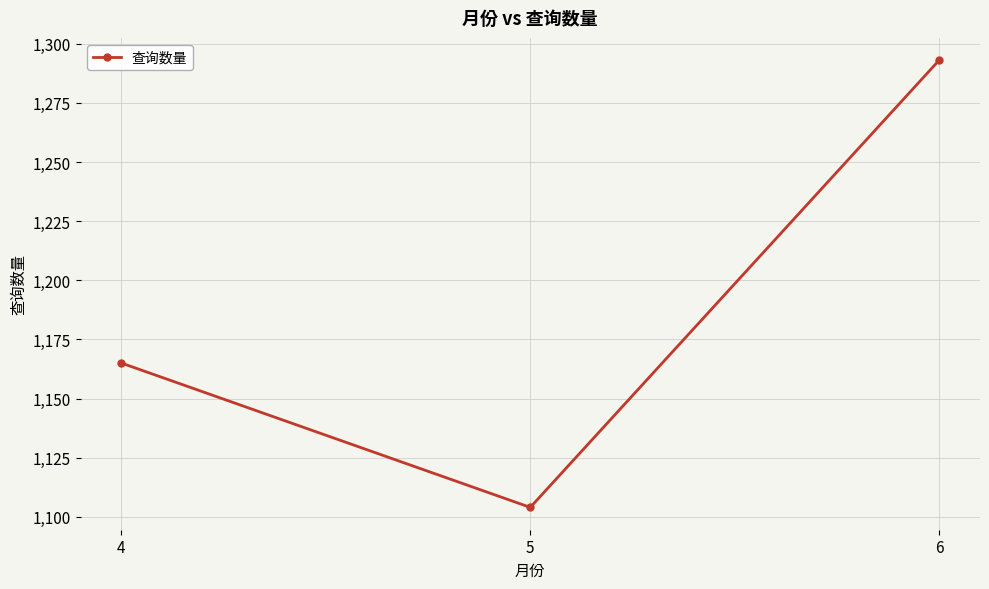

At which category does the chart reach its peak across all series?

6